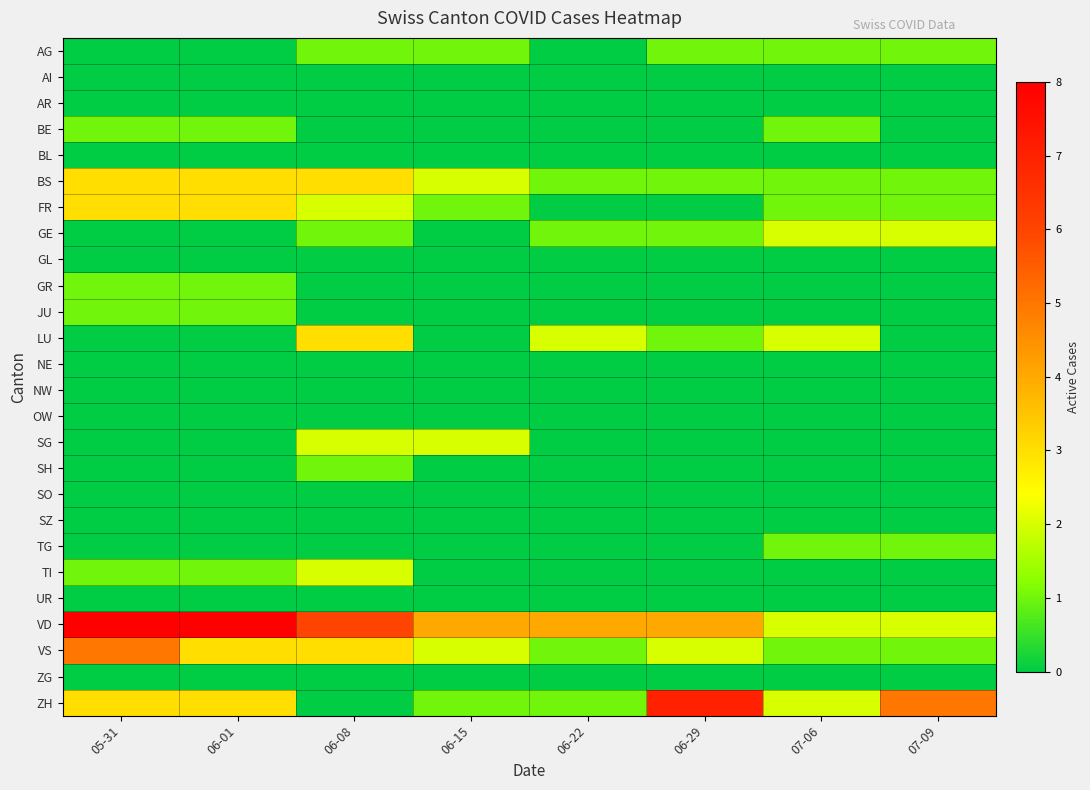

At which category is the sum across all series the highest?

05-31